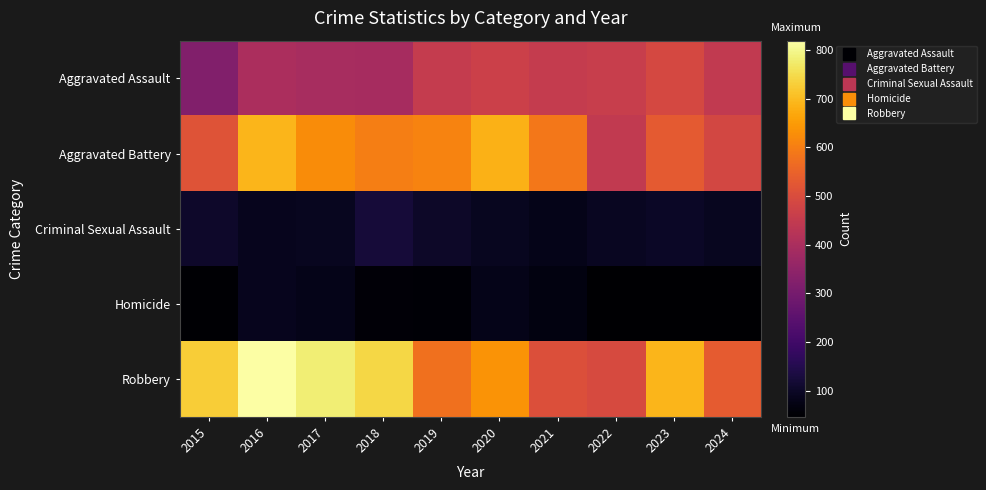

Reading left to right, what are all the values shown in this chart?

Aggravated Assault: 2015=323	2016=402	2017=396	2018=392	2019=452	2020=466	2021=452	2022=458	2023=488	2024=445
Aggravated Battery: 2015=515	2016=691	2017=623	2018=600	2019=608	2020=686	2021=587	2022=446	2023=530	2024=484
Criminal Sexual Assault: 2015=105	2016=87	2017=91	2018=123	2019=102	2020=89	2021=81	2022=93	2023=98	2024=90
Homicide: 2015=50	2016=87	2017=82	2018=56	2019=53	2020=81	2021=69	2022=49	2023=48	2024=46
Robbery: 2015=726	2016=819	2017=780	2018=741	2019=577	2020=637	2021=506	2022=495	2023=690	2024=533